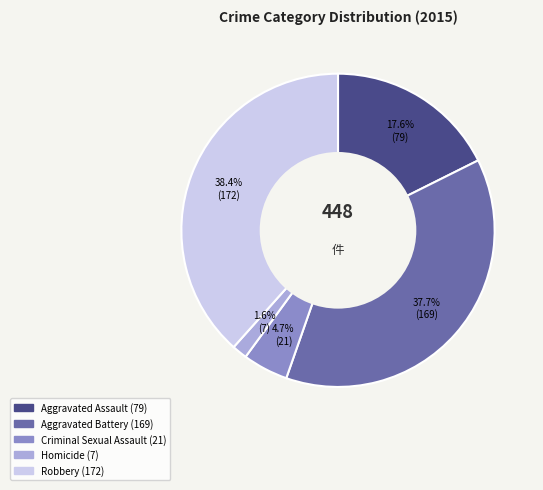

Count the number of slices in the pie.

5